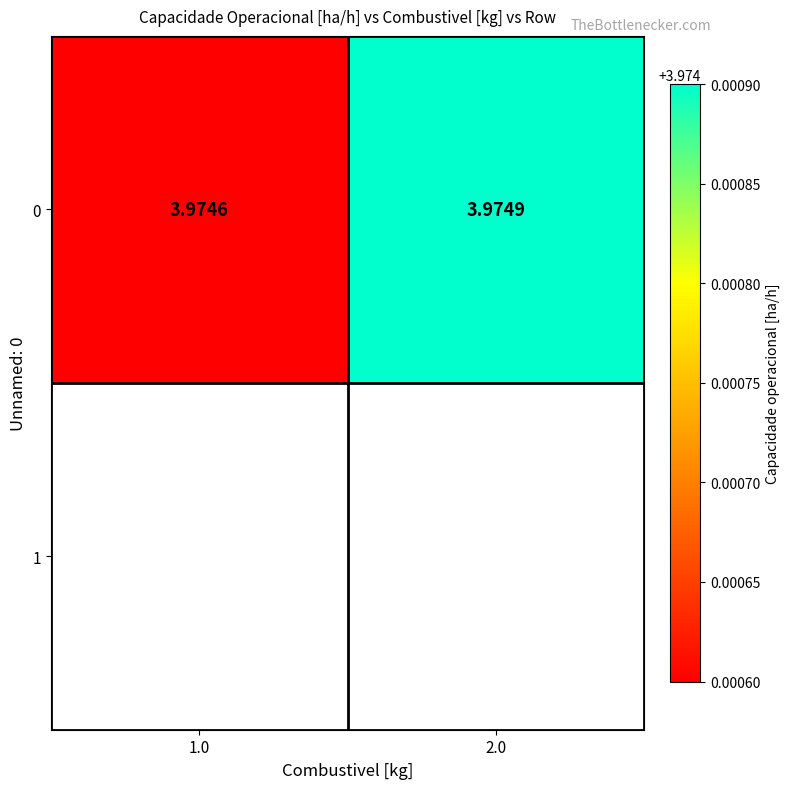

Reading left to right, what are all the values shown in this chart?

1.0=4.0	2.0=4.0